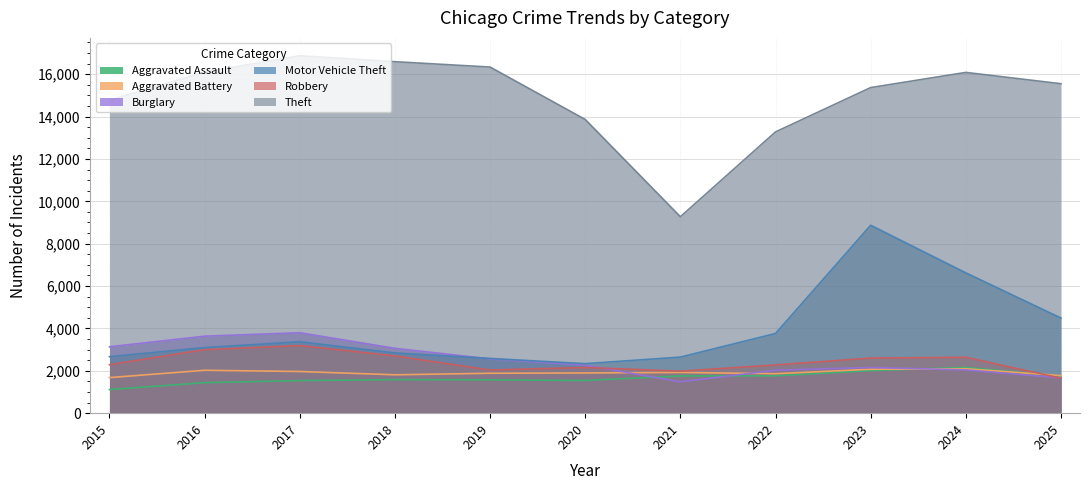

How many data points in Aggravated Assault are above 1583?

5